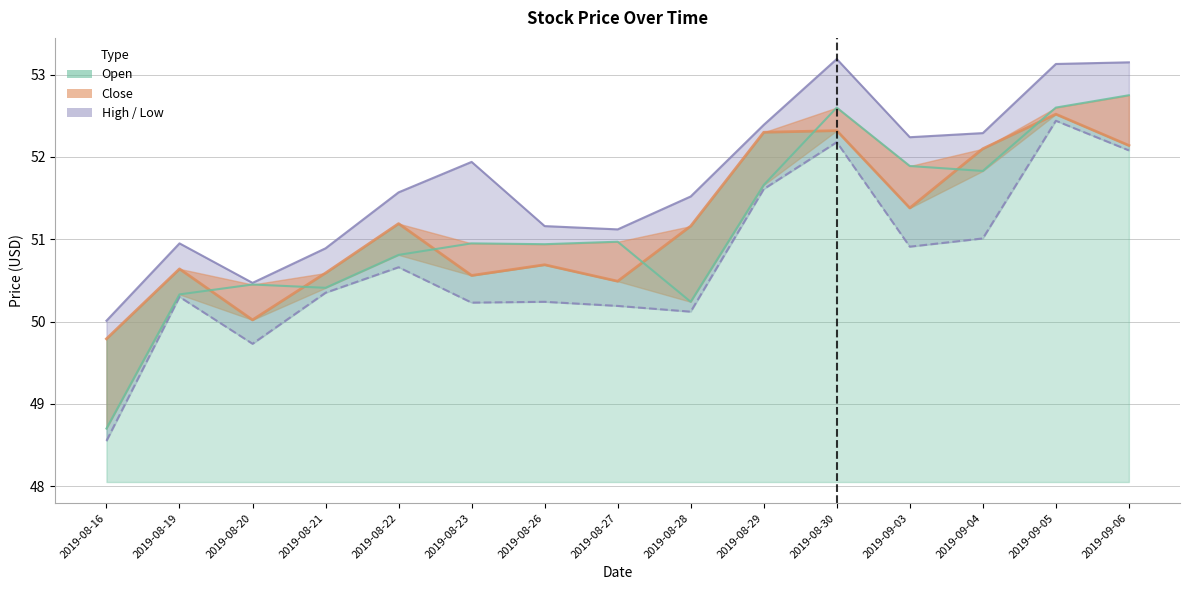

What is the difference between the highest and lowest values at 2019-08-26?

0.9